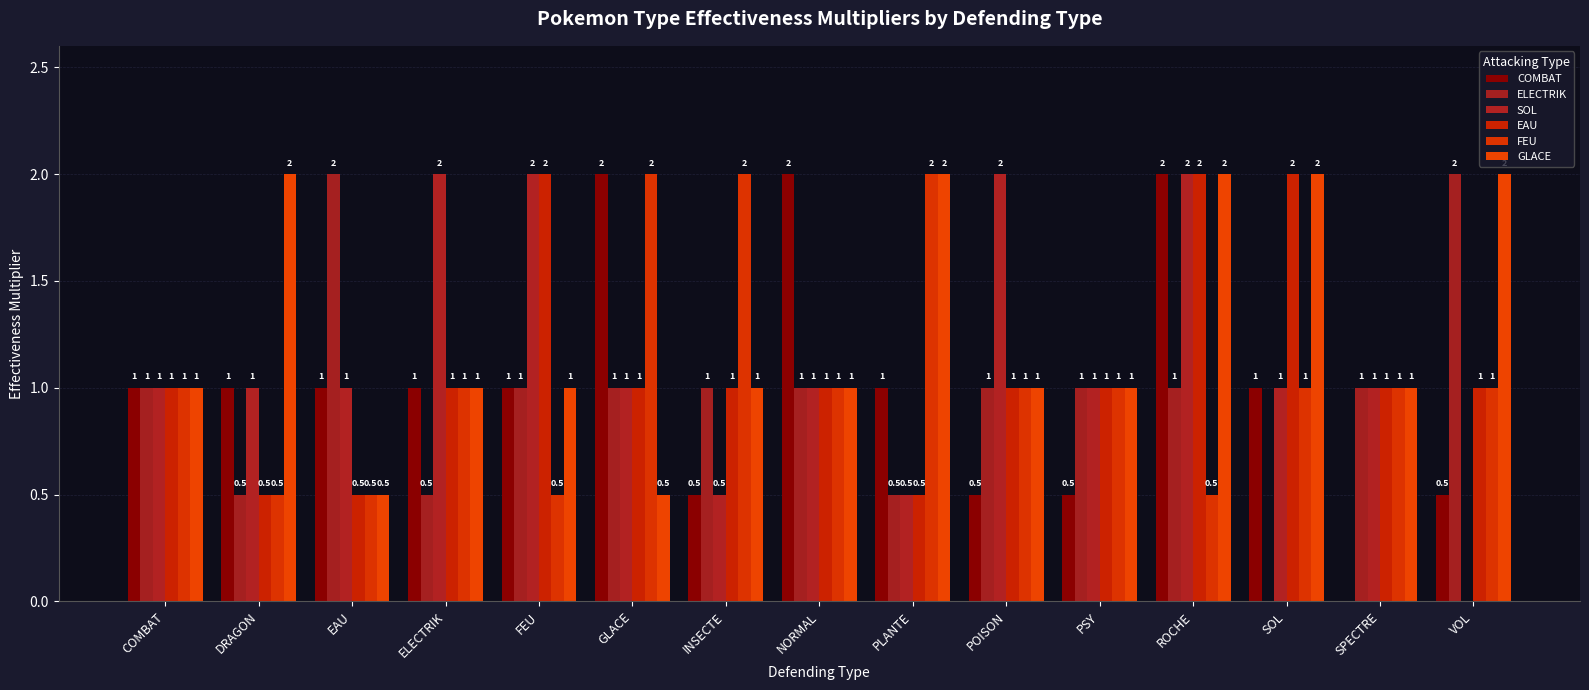

At which label is EAU closest to 1?

COMBAT